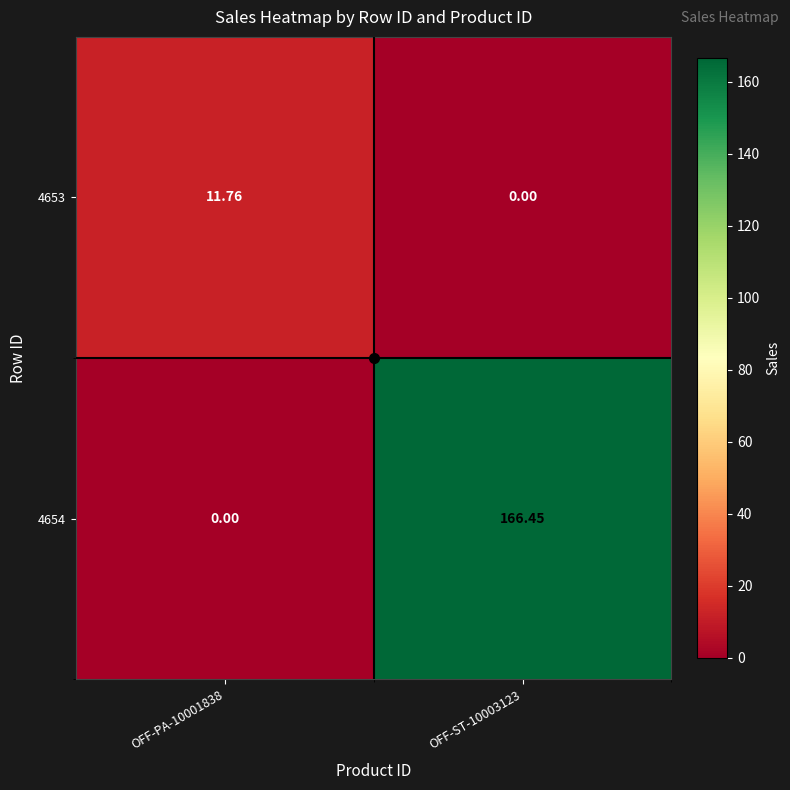

Is the value of 4654 at OFF-PA-10001838 greater than the value of 4653 at OFF-PA-10001838?

No